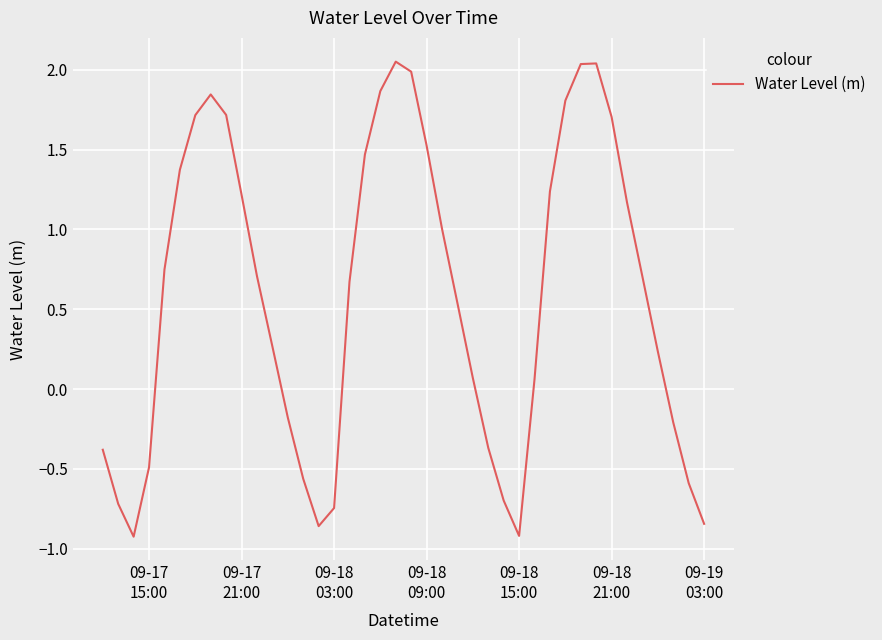

What is the difference between the maximum and minimum values?

3.0